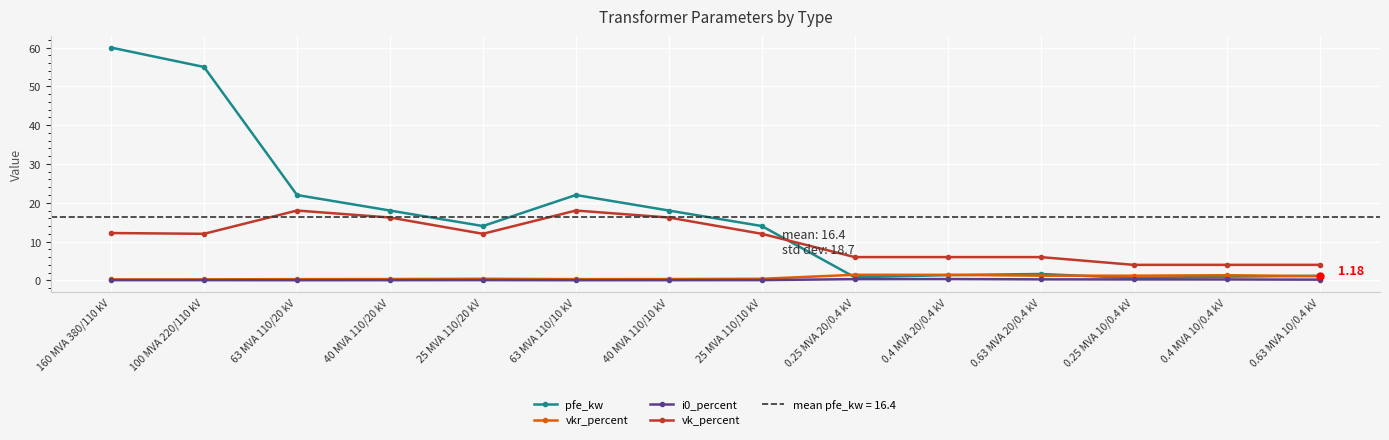

Between 63 MVA 110/20 kV and 0.63 MVA 10/0.4 kV, which is larger?

63 MVA 110/20 kV